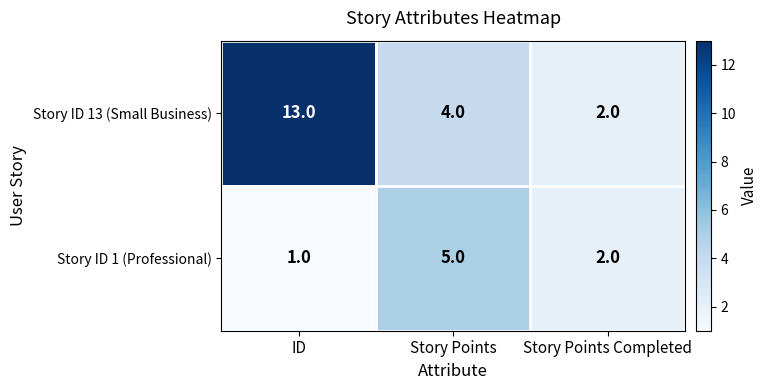

At which category does the chart reach its peak across all series?

ID